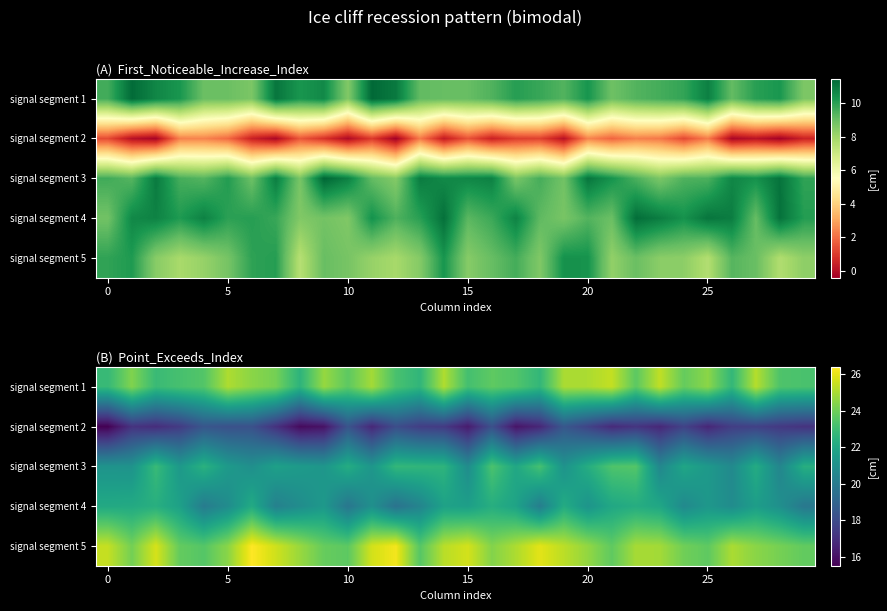

Count the number of data series in this chart.

5